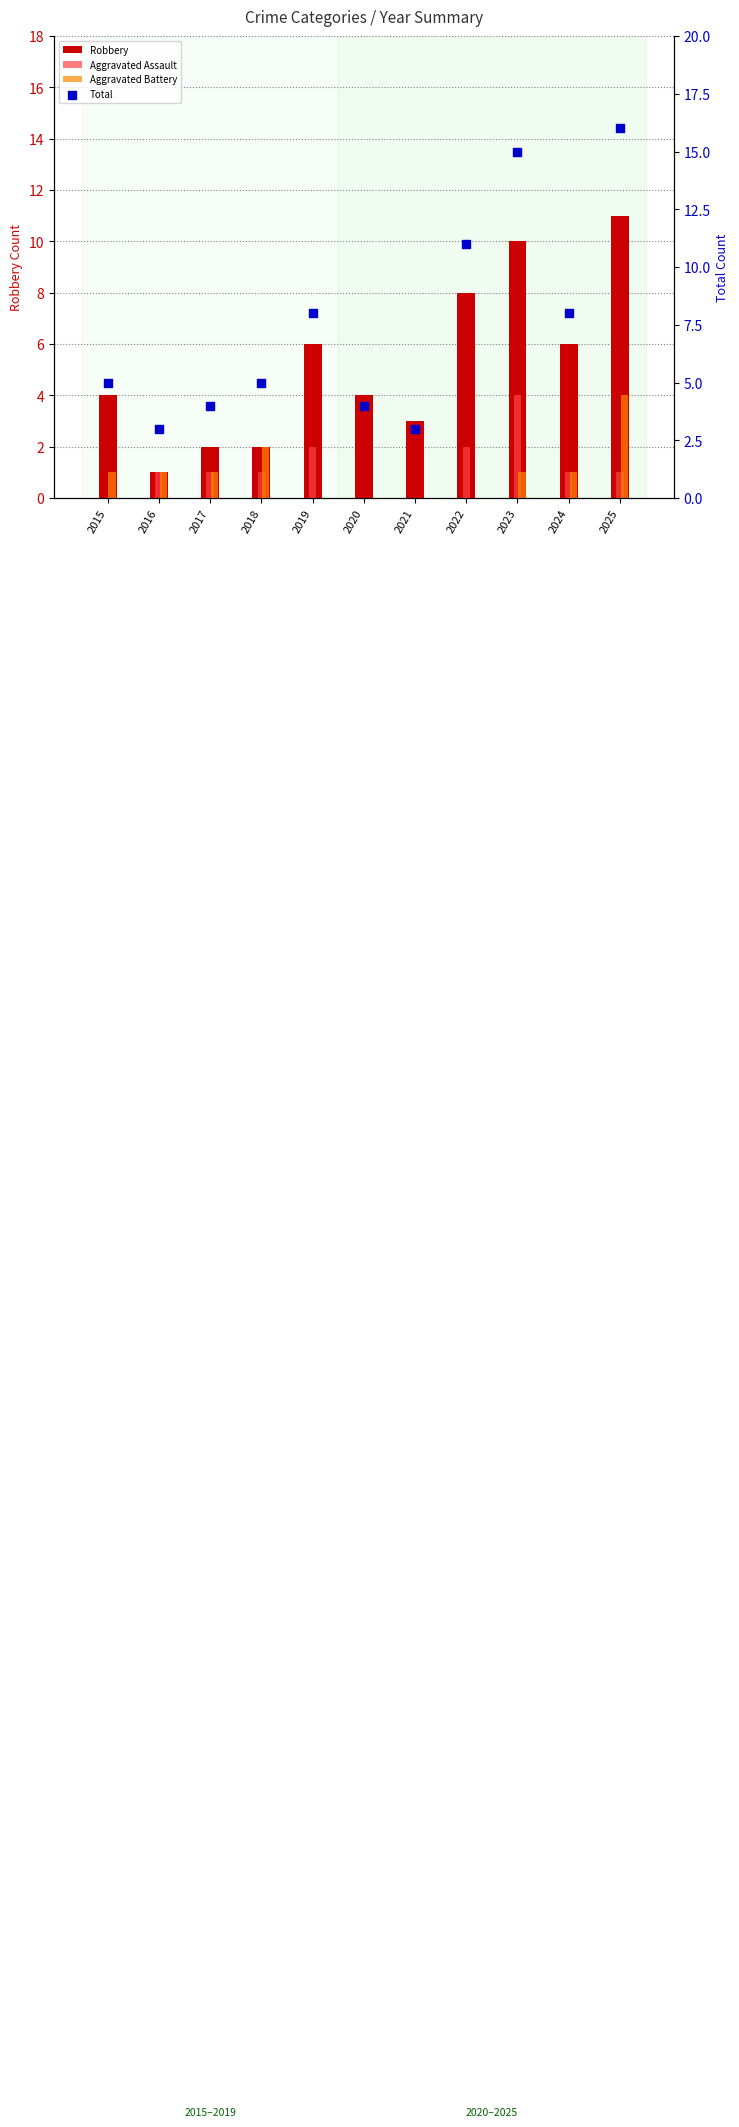

At how many categories does at least one series exceed 2?

11